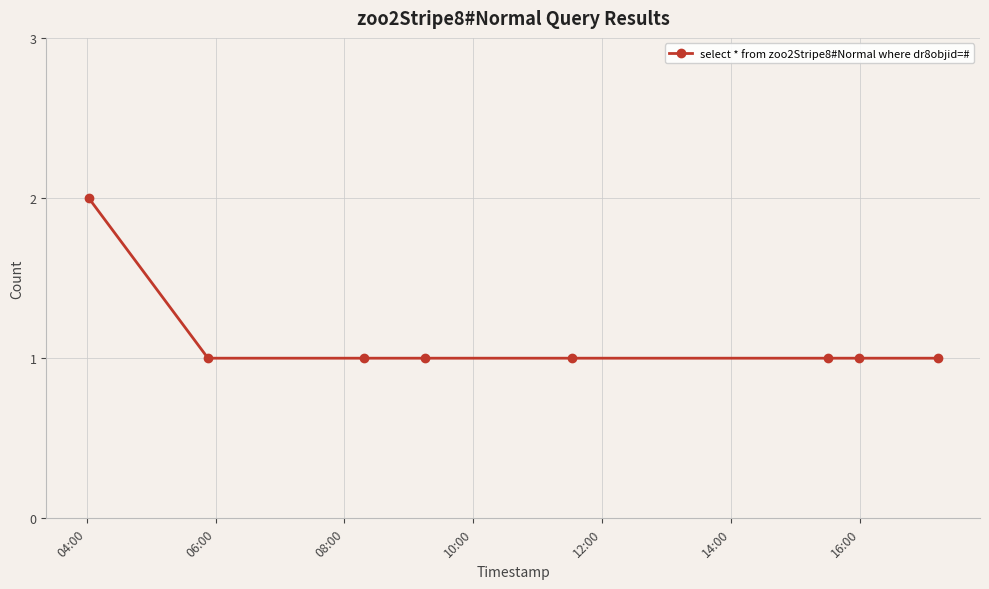

What is the value of the 3rd point from the left?

1